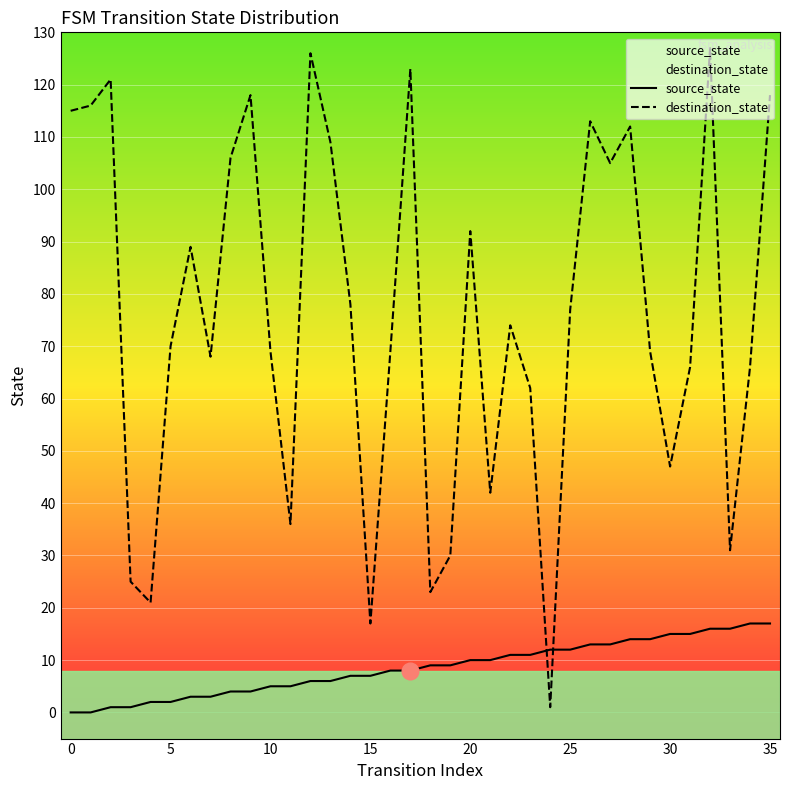

How many lines are shown in the chart?

2